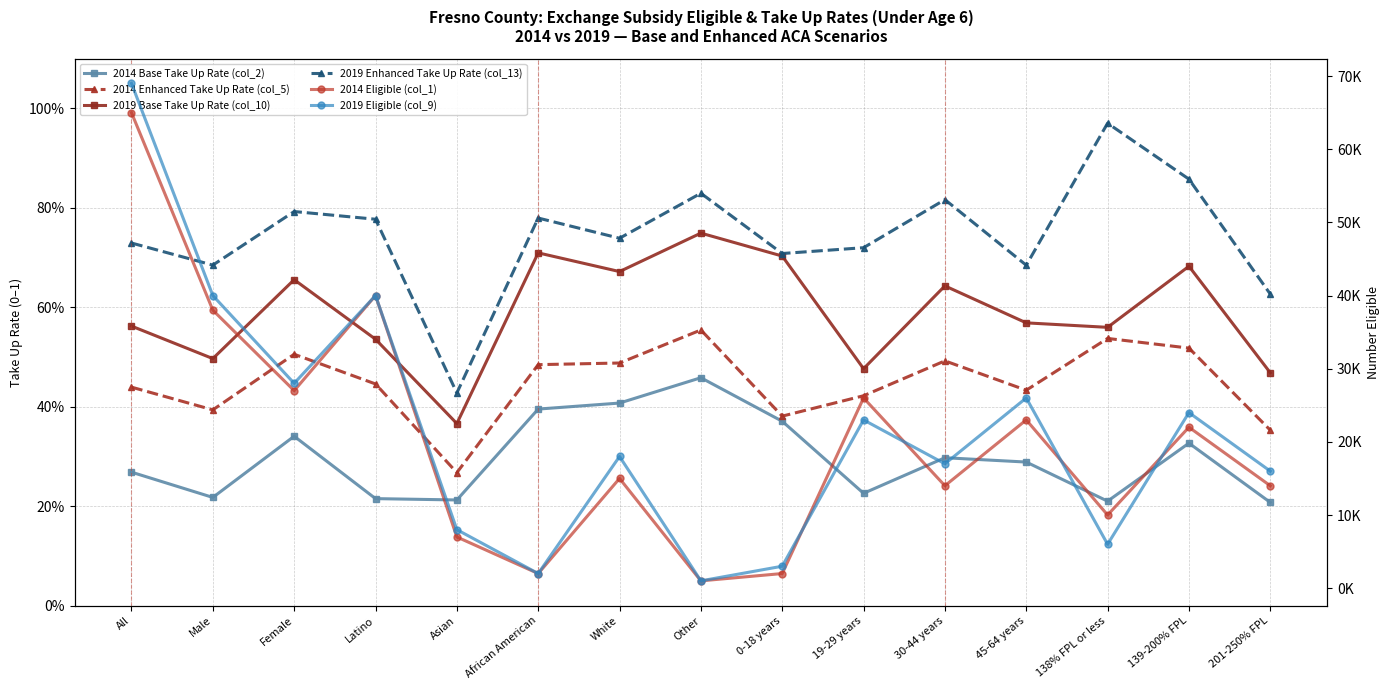

What is the value of the 2014 Enhanced Take Up Rate (col_5) point at the 14th from the left?

0.5